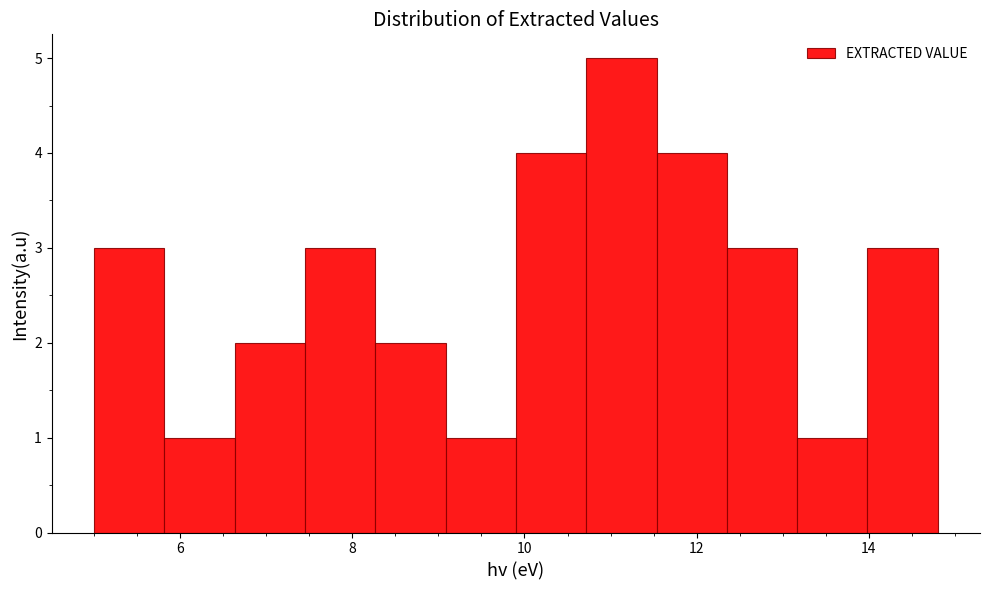

What is the height of the bar covering 5.8 to 6.6 on the x-axis? Neither the bar edges nor the heights are printed on the chart, so give them approximately, as read against the axes.

1